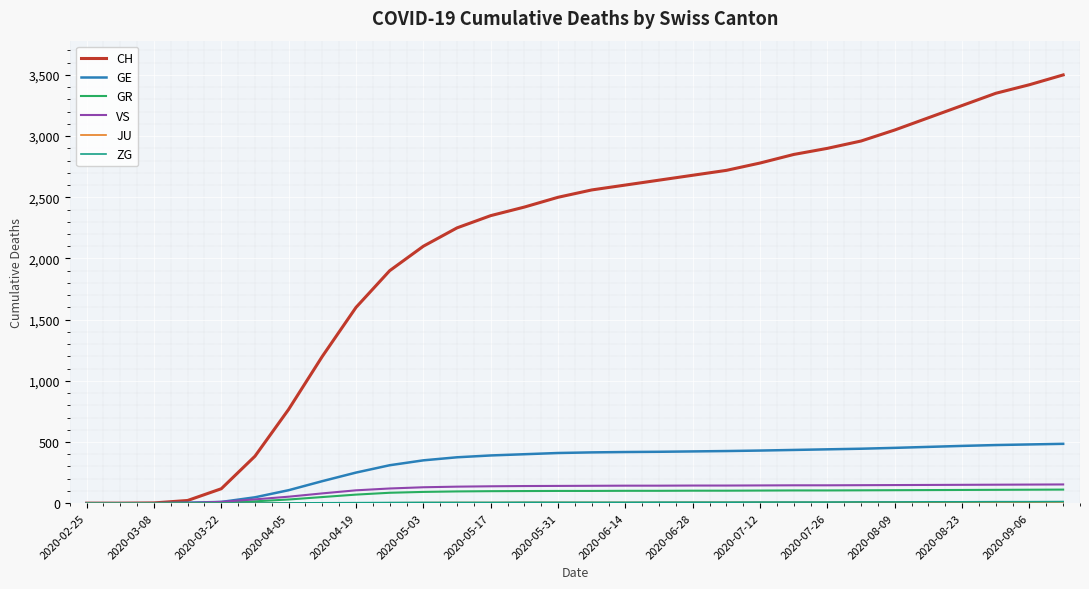

Which series has the largest total across all categories?

CH